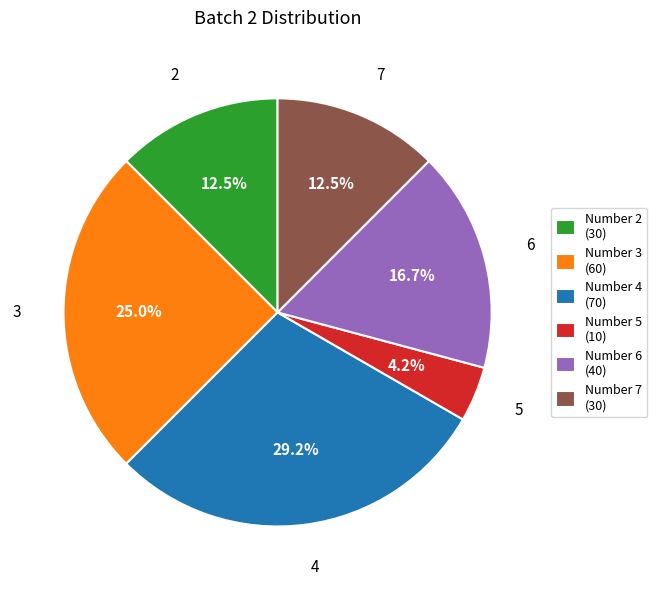

Approximately how many times larger is the value at Number 3 (60) compared to Number 6 (40)?

1.5